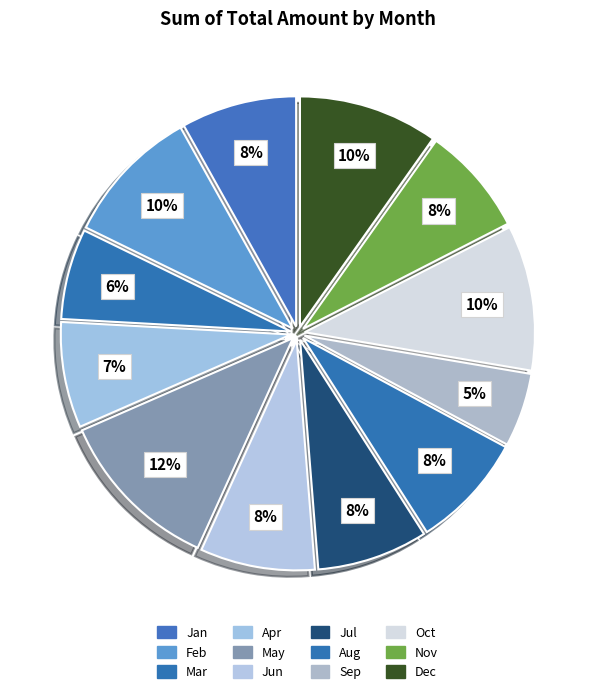

Is it true that Jan is 1% of the pie?

False